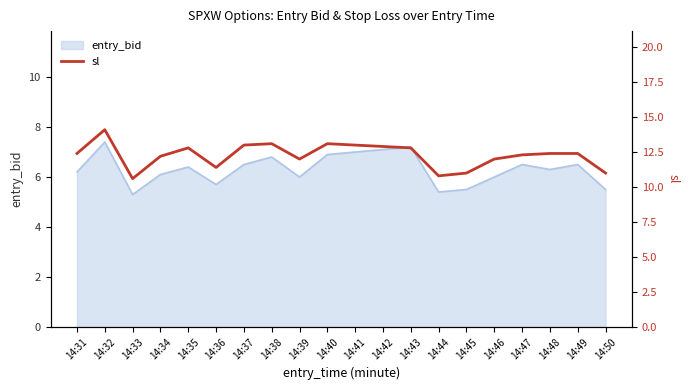

List the labels in order of value, largest first.

14:32, 14:38, 14:40, 14:37, 14:41, 14:42, 14:35, 14:43, 14:31, 14:48, 14:49, 14:47, 14:34, 14:39, 14:46, 14:36, 14:45, 14:50, 14:44, 14:33